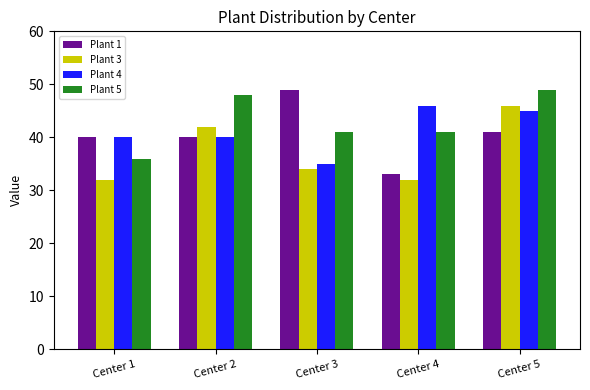

What is the difference between the maximum and minimum values in the Plant 3 series?

14